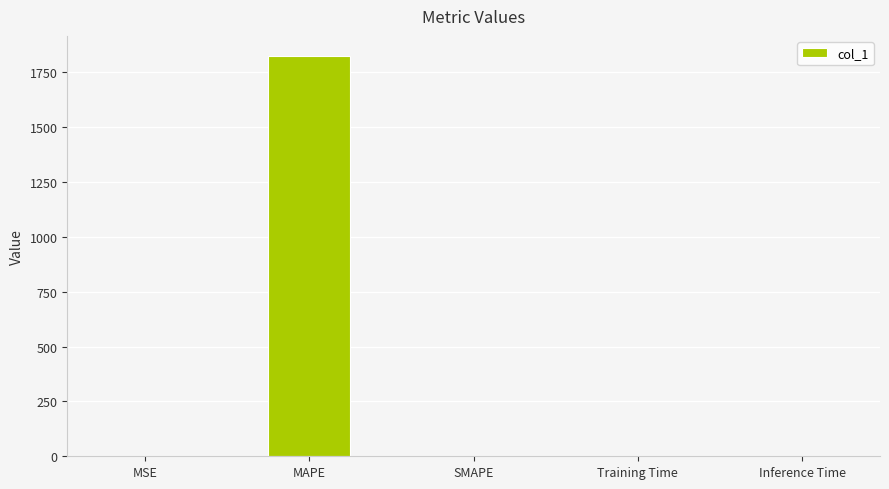

What is the sum of all values?

1825.3